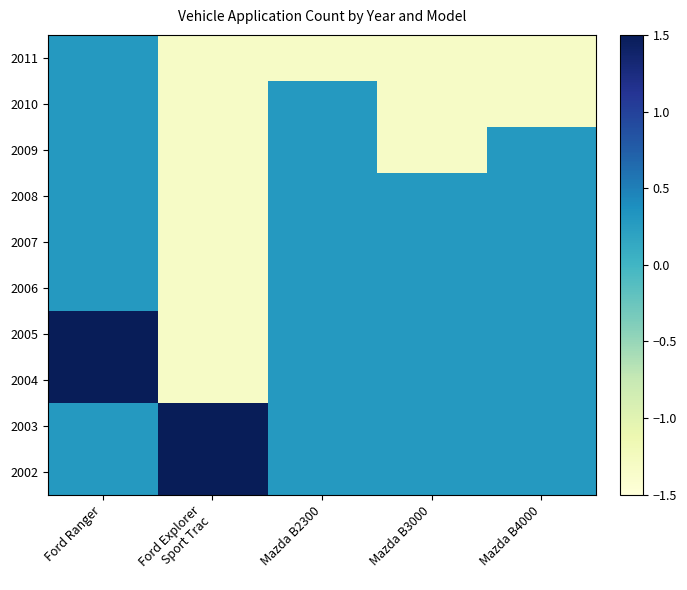

What is the greatest value displayed?

3.5